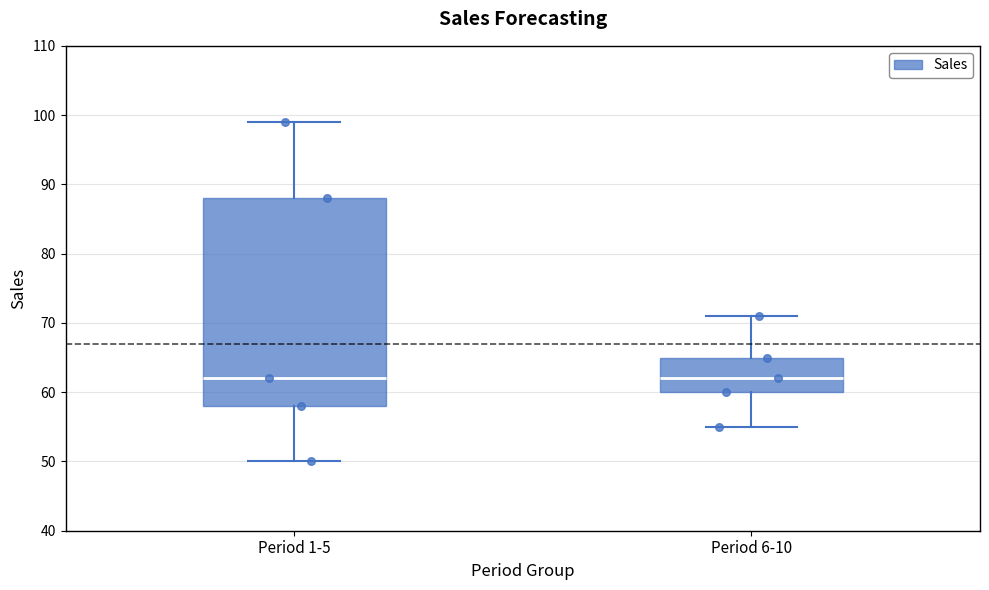

Reading left to right, read every box against the y-axis: the position of its median line, the range the box covers, and the ends of its whiskers. The values are not printed on the chart, so give them approximately, as read against the axis.

Period 1-5: median 62, box 58 to 88, whiskers 50 to 99
Period 6-10: median 62, box 60 to 65, whiskers 55 to 71